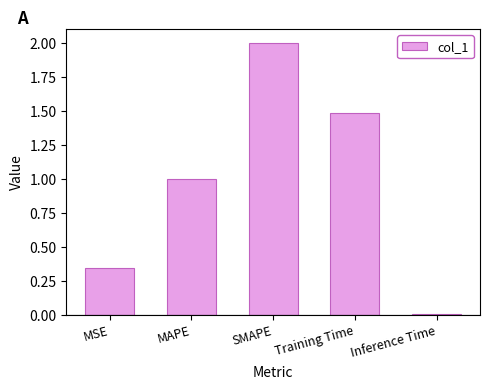

What position from the right is SMAPE?

3